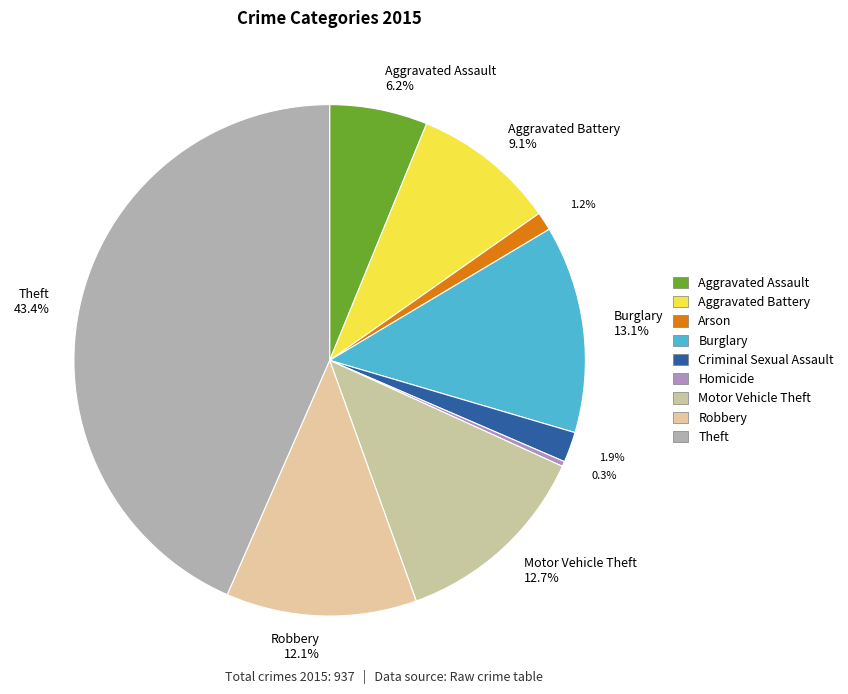

What is the change in value from Arson to Burglary?

+112